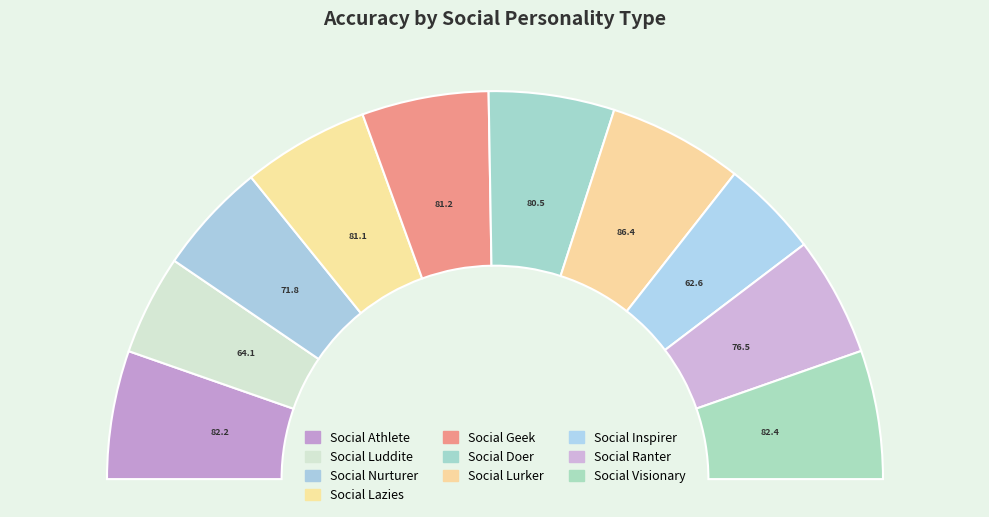

Is there any slice that represents more than half of the pie?

No